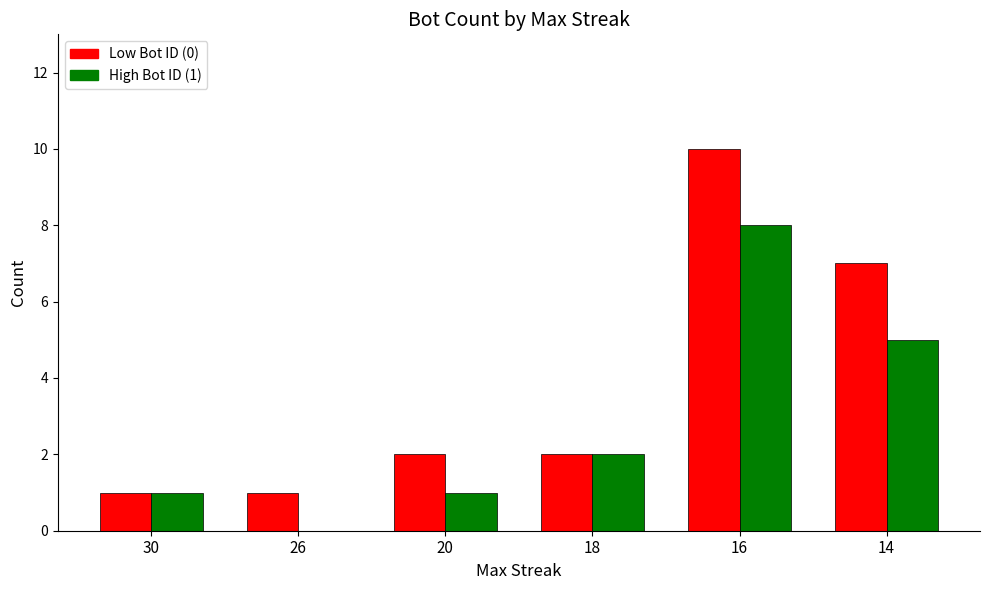

Which series has the largest total across all categories?

Low Bot ID (0)